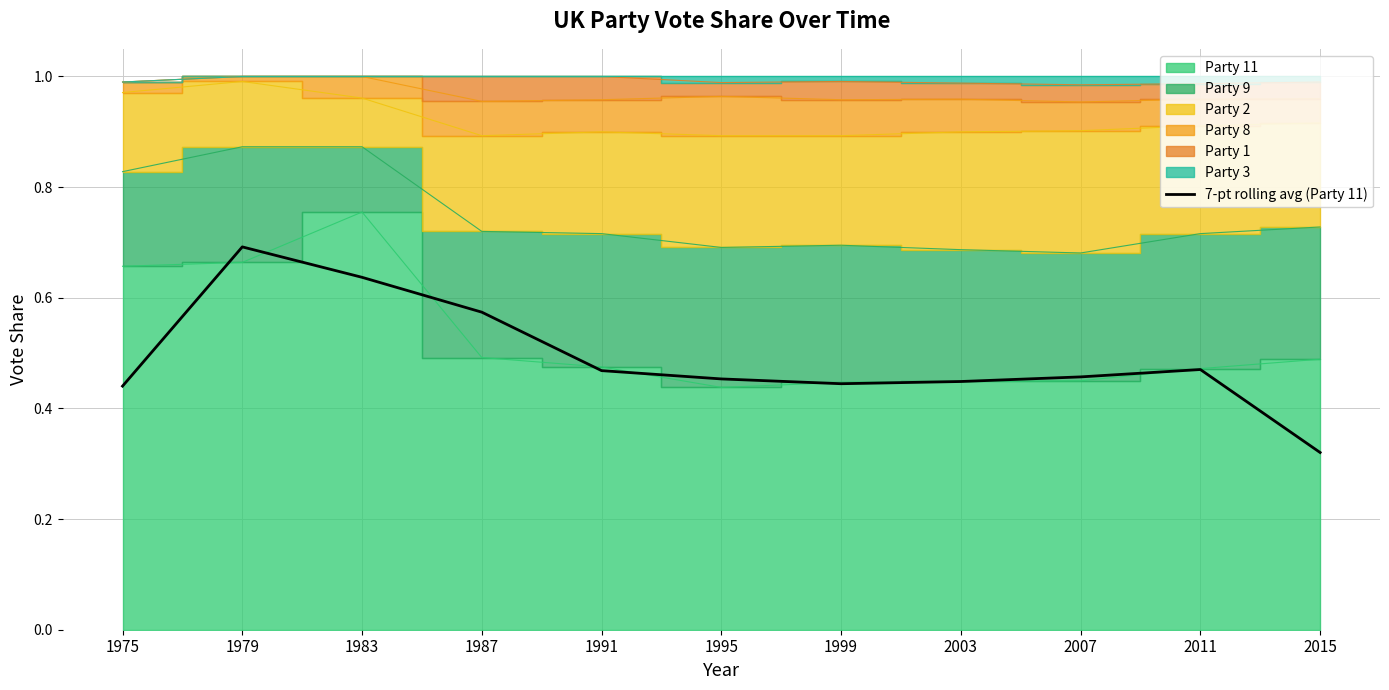

How many points are higher than both their immediate neighbors (excluding endpoints)?

2